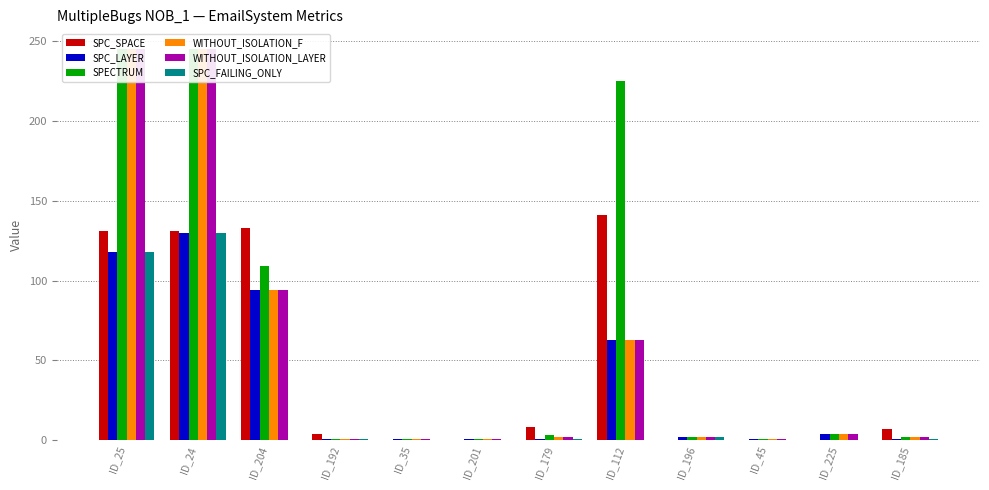

What is the difference between the second highest and minimum values in the SPC_FAILING_ONLY series?

118